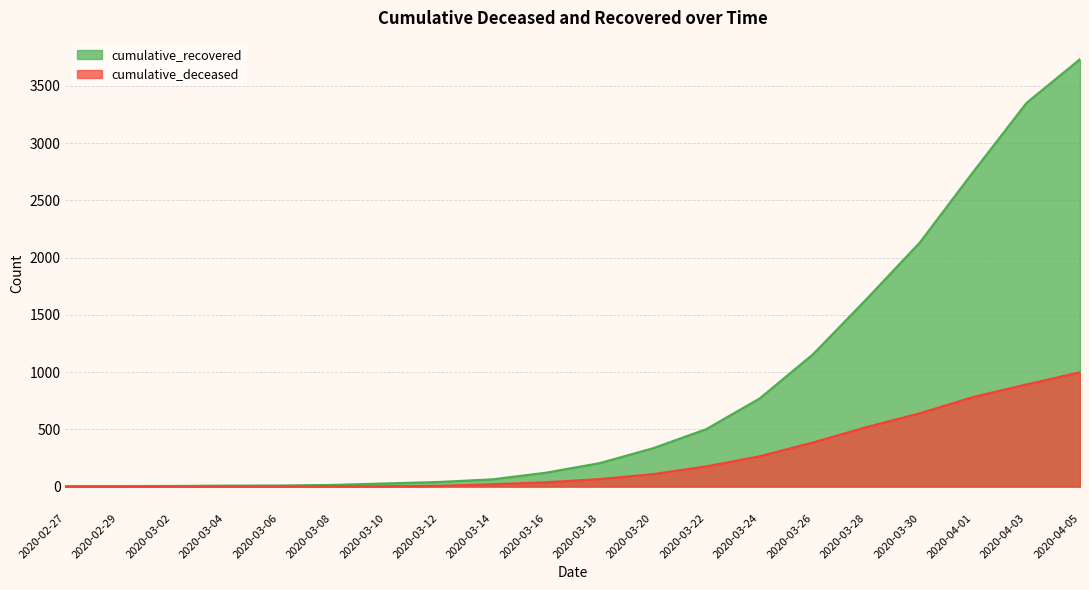

Reading left to right, list all the values displayed in this chart.

cumulative_recovered: 3	4	5	8	9	14	27	40	63	121	204	334	501	769	1155	1636	2131	2748	3351	3732
cumulative_deceased: 0	0	0	0	0	2	2	6	20	37	65	108	176	264	385	519	640	782	892	998